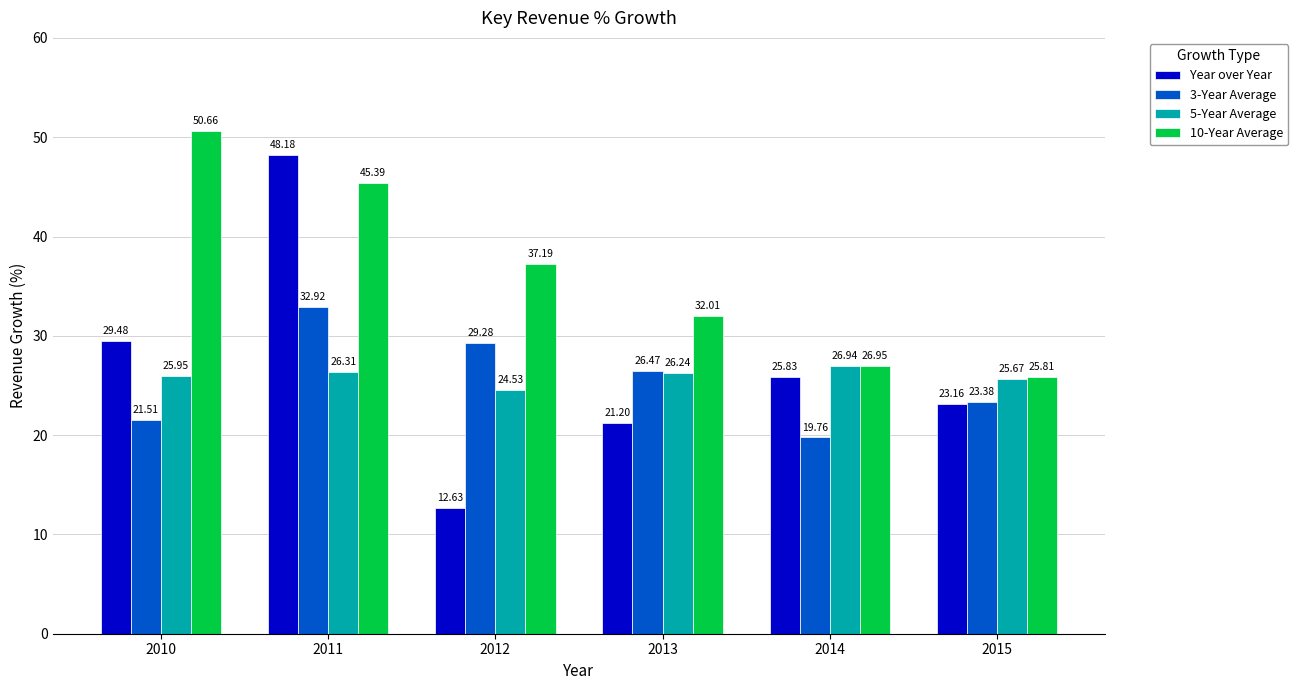

How many groups of bars are there?

6